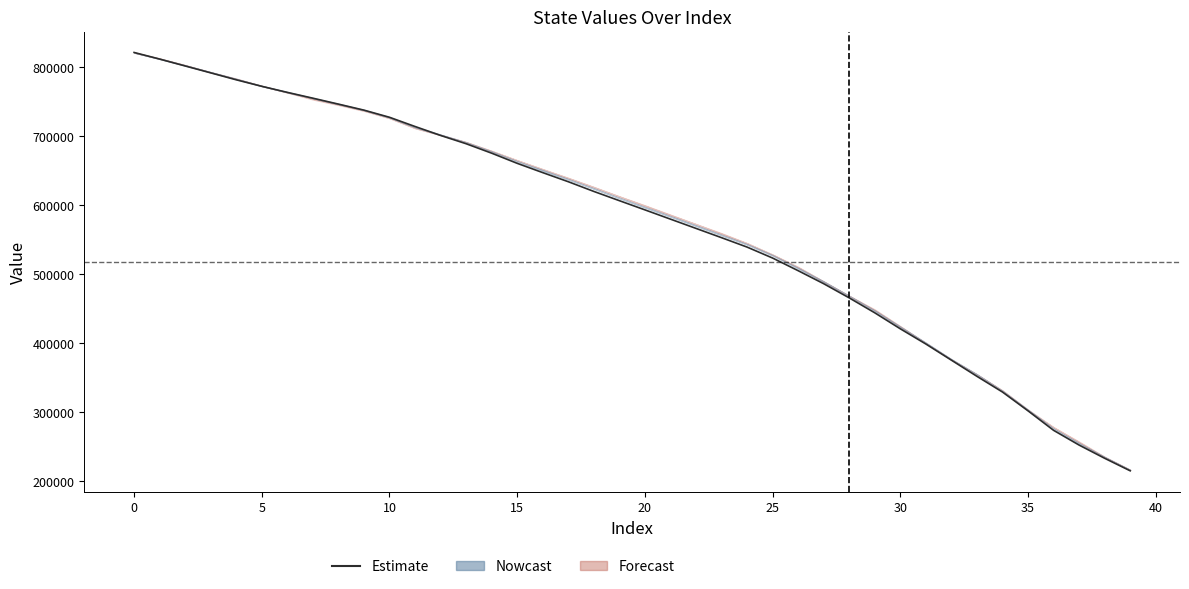

Does the chart display data point markers on the line(s)?

No